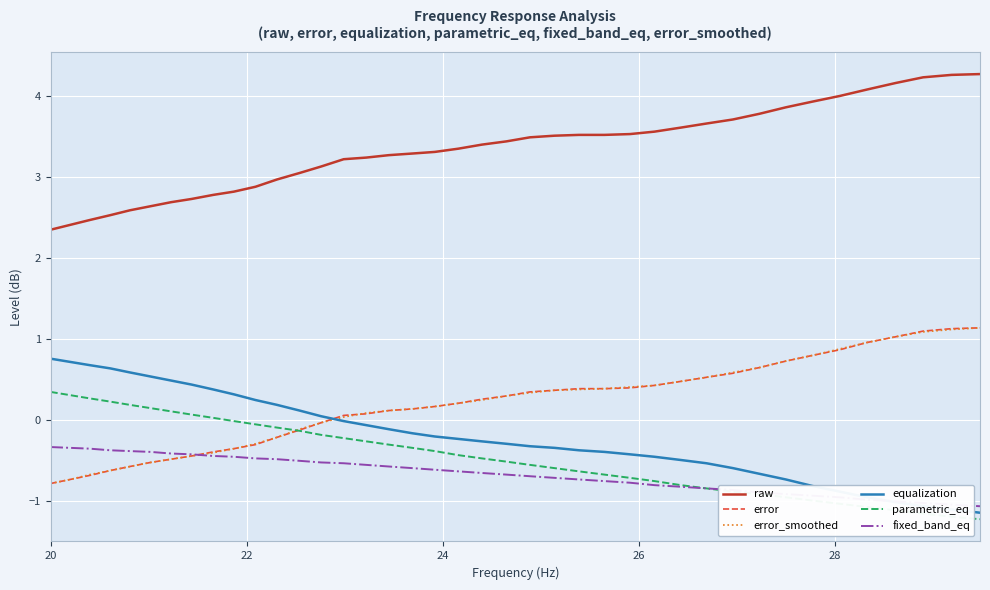

What is the minimum value for error?

-0.8